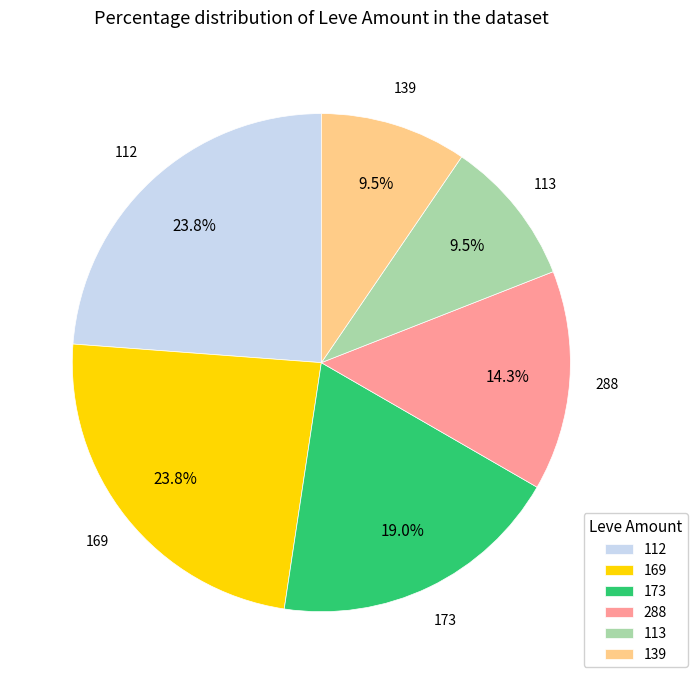

Does any single category account for the majority?

No